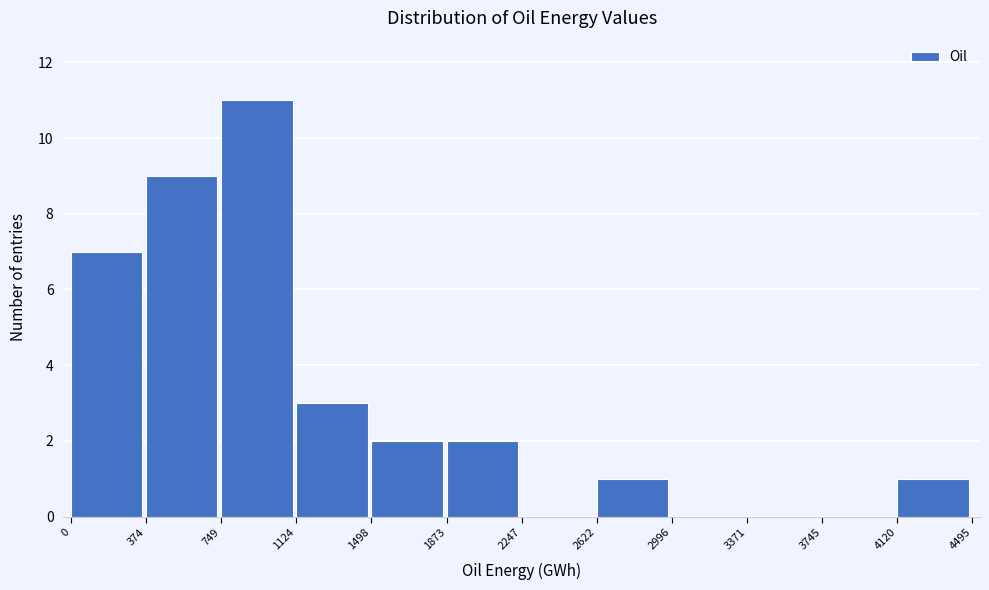

Reading left to right, list every bar in this chart as the range it spans on the x-axis followed by its height. The values are not printed on the chart, so give them approximately, as read against the axis.

0 to 374: 7
374 to 749: 9
749 to 1124: 11
1124 to 1498: 3
1498 to 1873: 2
1873 to 2247: 2
2247 to 2622: 0
2622 to 2996: 1
2996 to 3371: 0
3371 to 3745: 0
3745 to 4120: 0
4120 to 4495: 1